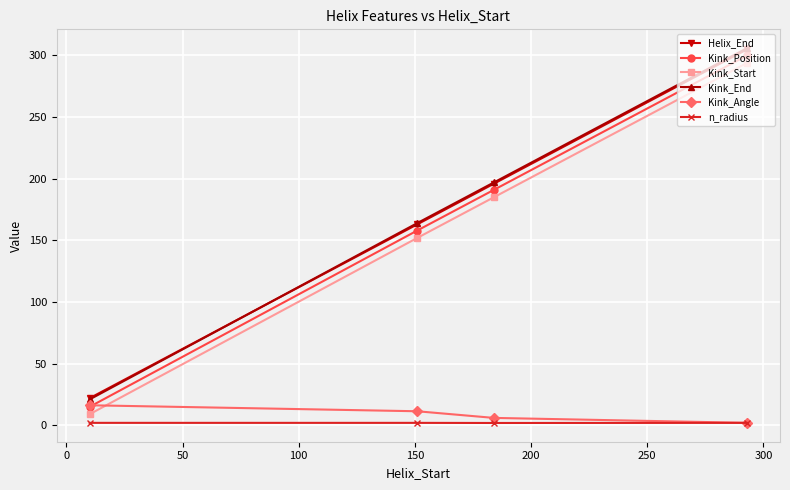

True or false: Kink_End and n_radius intersect in this chart.

False